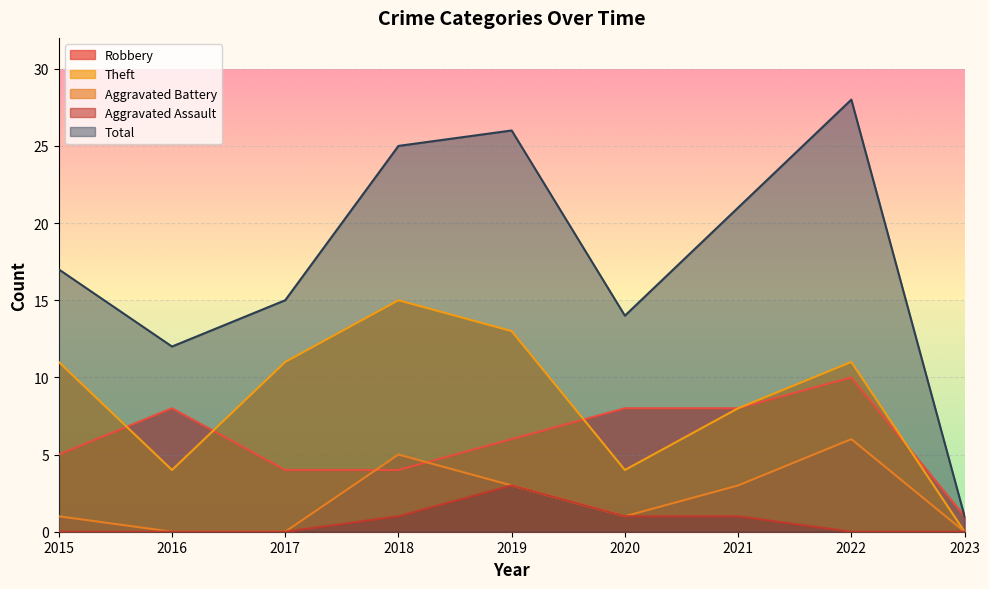

How many values in the Theft series exceed 11?

2